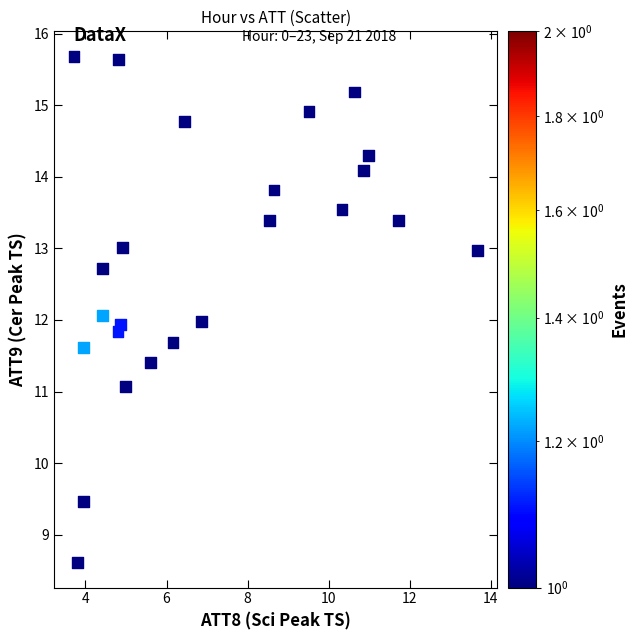

What is the range of Y values (max minus min)?

7.1